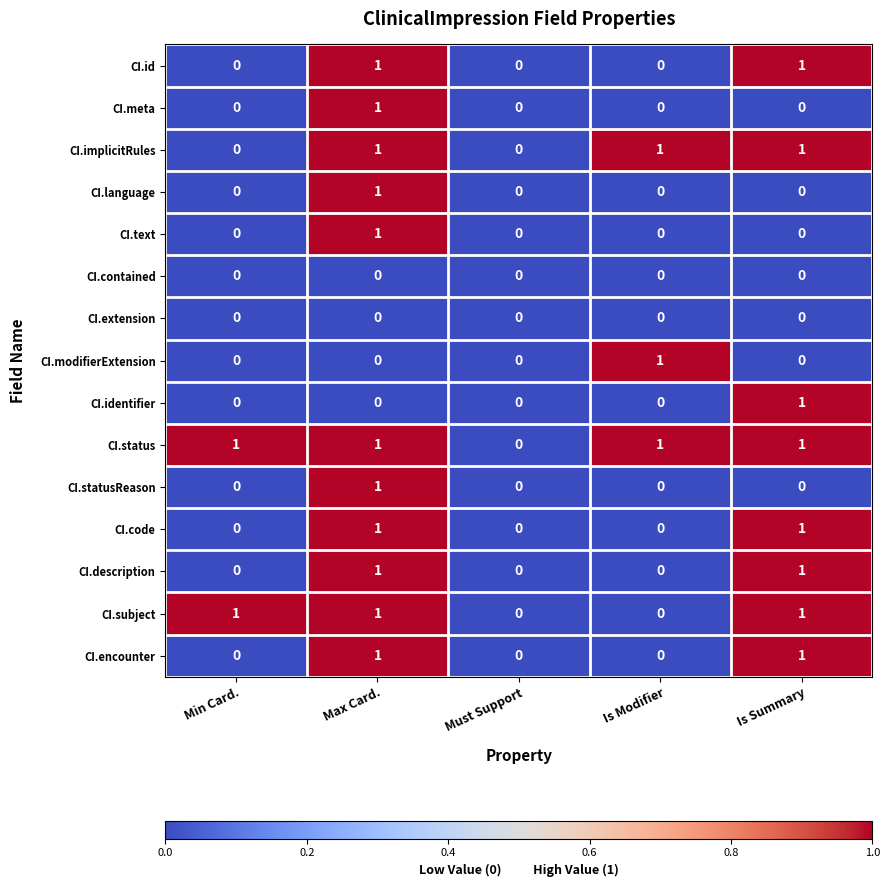

At which category is the sum across all series the highest?

Max Card.